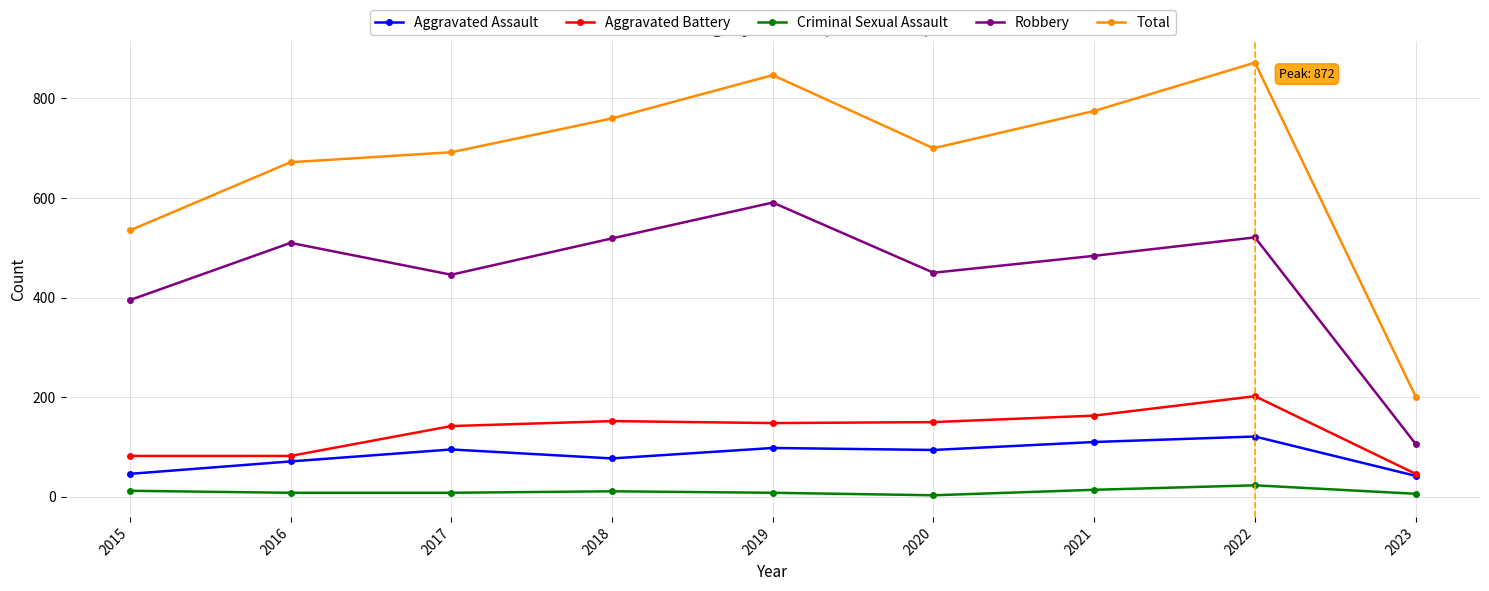

True or false: Robbery and Total intersect in this chart.

False